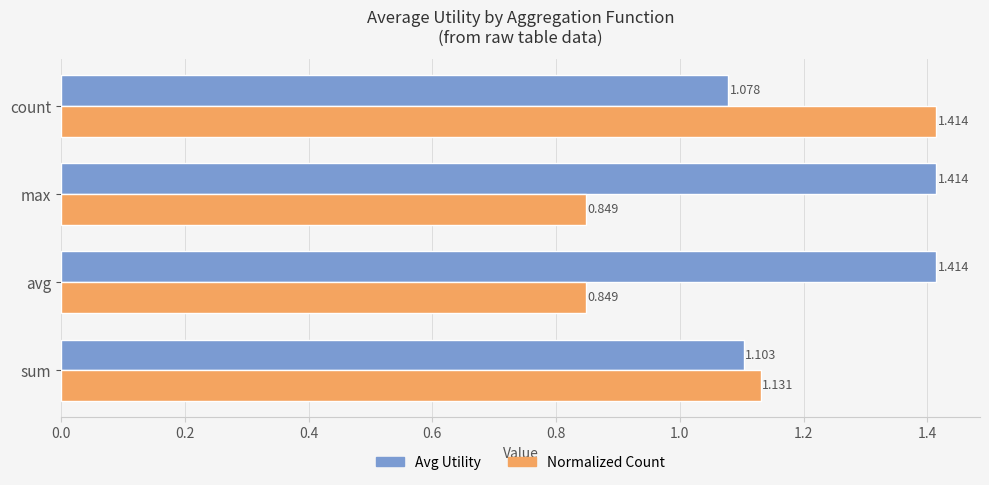

At avg, list the series in order from largest to smallest.

Avg Utility, Normalized Count